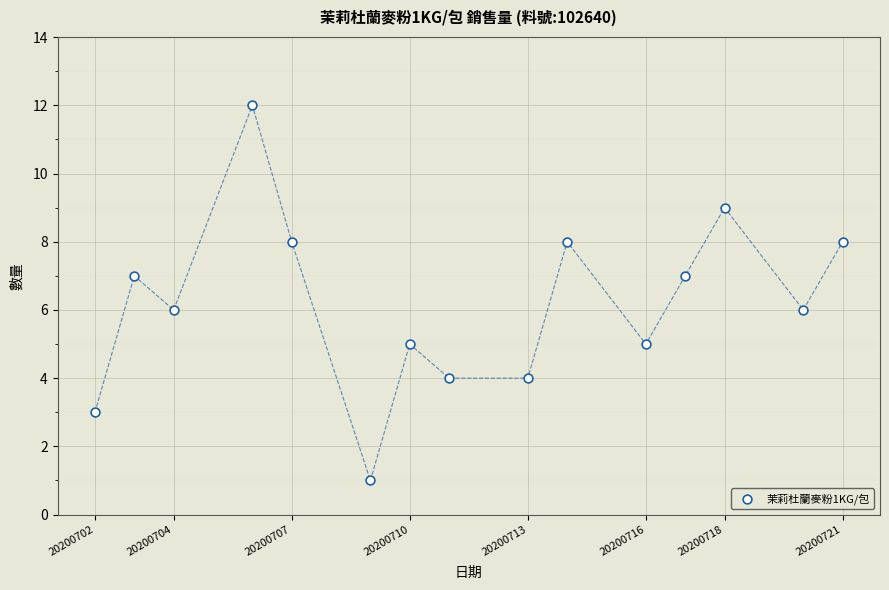

What is the range of X values (max minus min)?

19